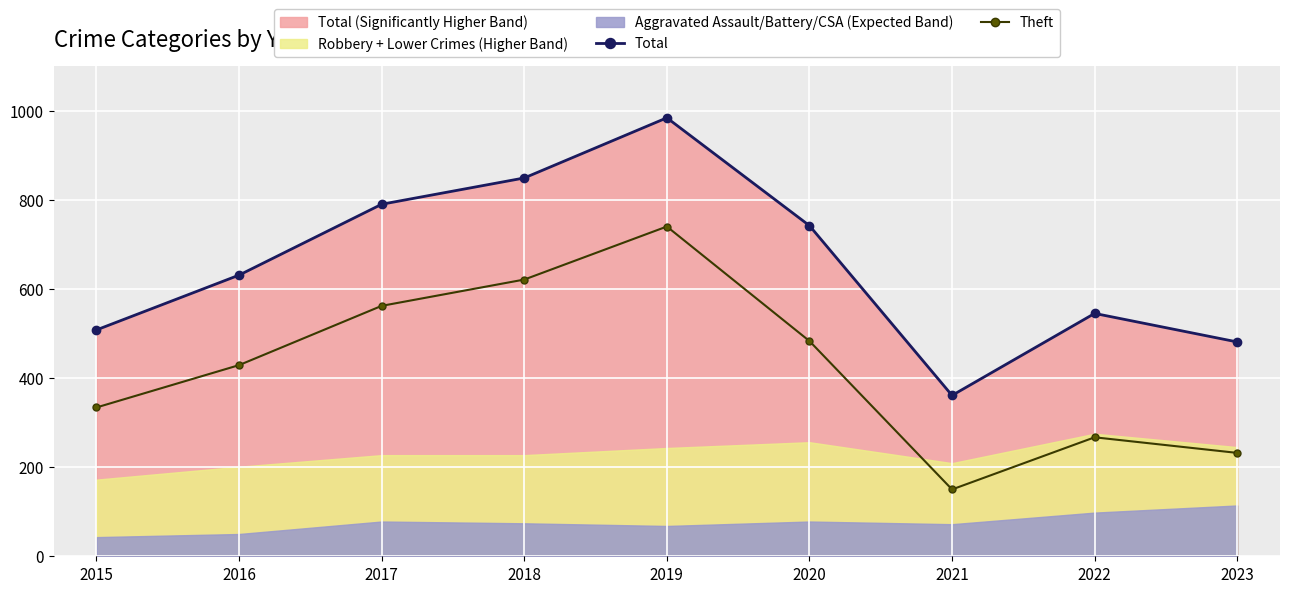

How many data points does each series have?

9